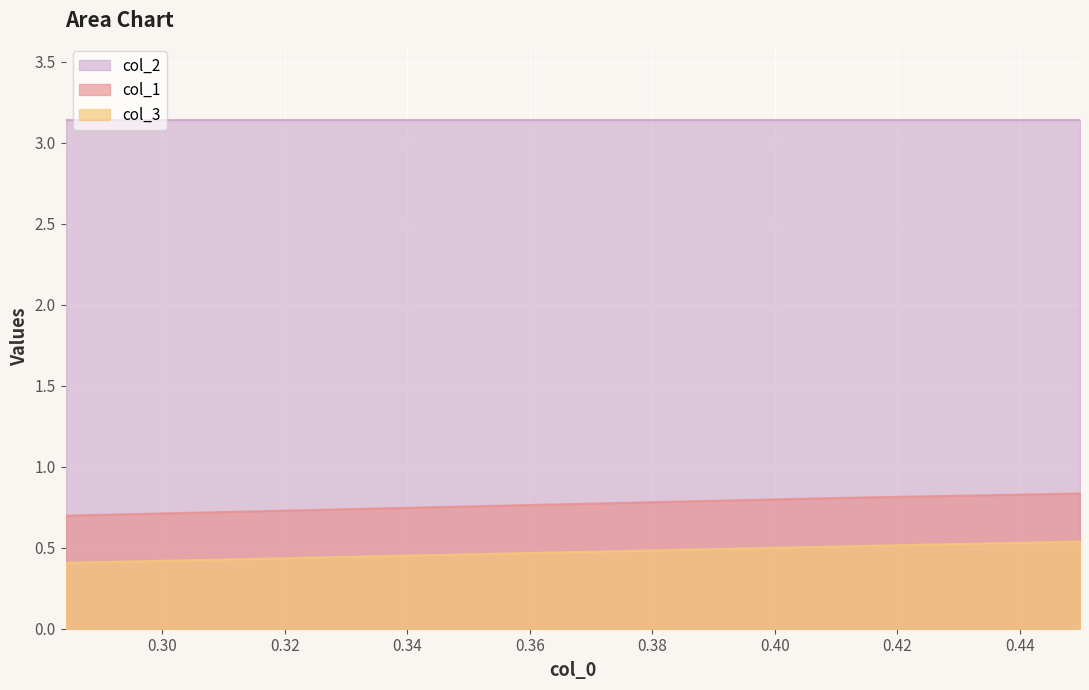

What is the average value of the col_1 series?

0.8